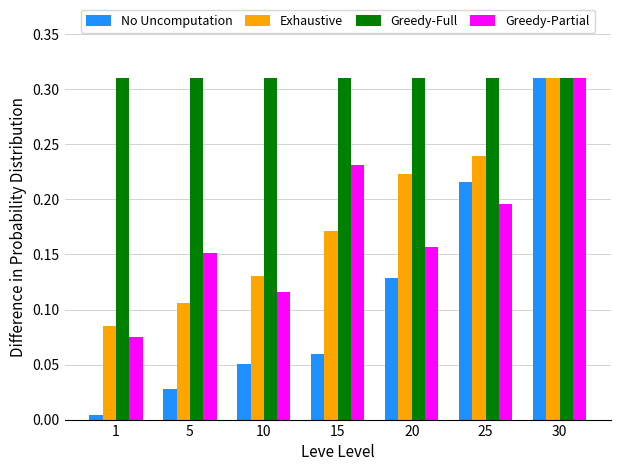

At which category is the sum across all series the highest?

30